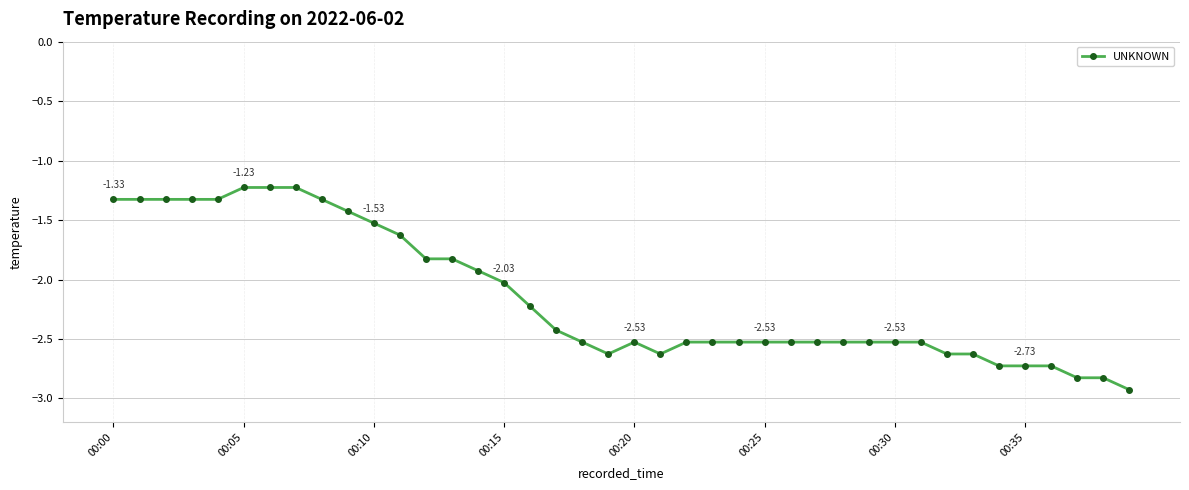

Reading left to right, what are all the values shown in this chart?

-1.3	-1.3	-1.3	-1.3	-1.3	-1.2	-1.2	-1.2	-1.3	-1.4	-1.5	-1.6	-1.8	-1.8	-1.9	-2.0	-2.2	-2.4	-2.5	-2.6	-2.5	-2.6	-2.5	-2.5	-2.5	-2.5	-2.5	-2.5	-2.5	-2.5	-2.5	-2.5	-2.6	-2.6	-2.7	-2.7	-2.7	-2.8	-2.8	-2.9